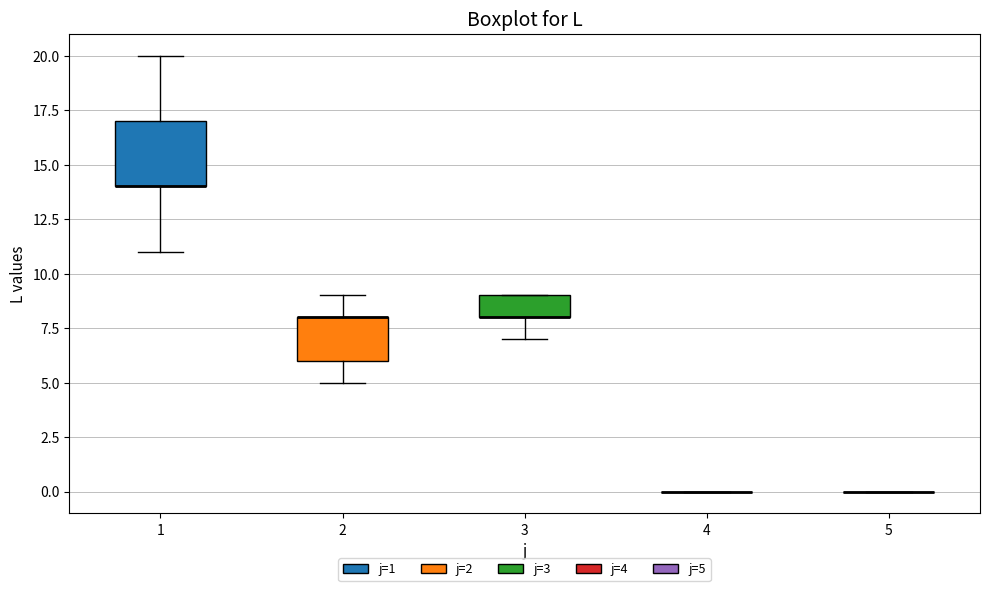

Which box is the tallest, from its lower edge to its upper edge?

1